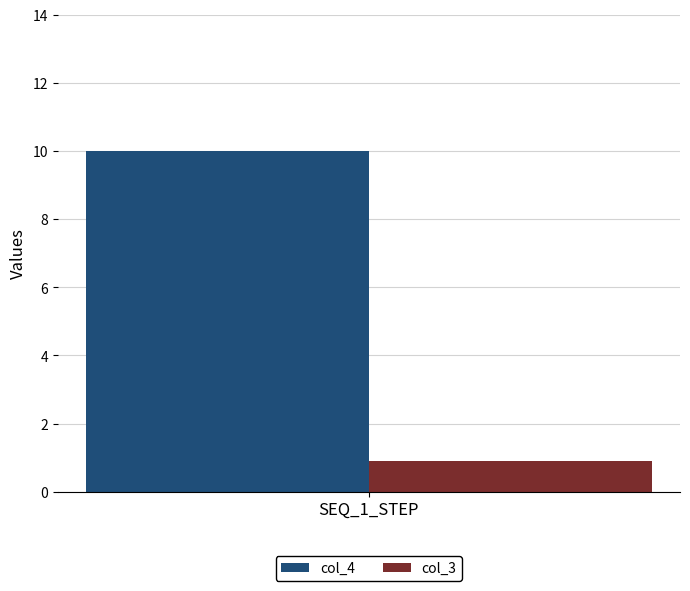

What is the lowest value of the col_3 series?

0.9